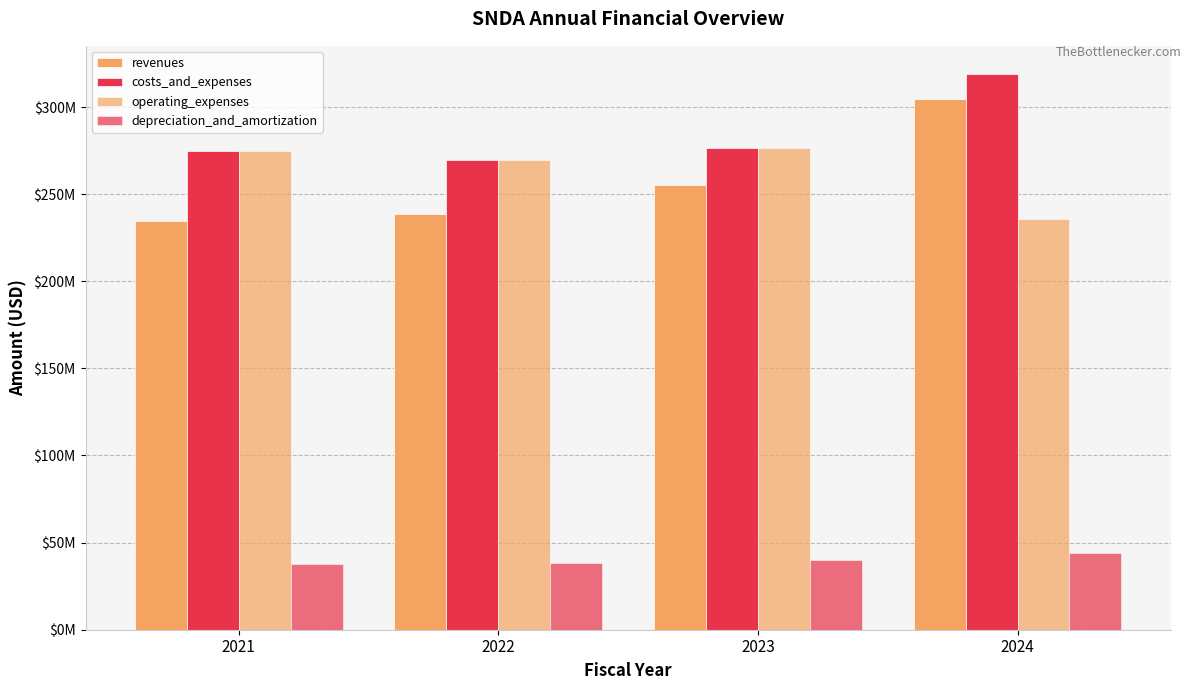

Does the chart contain stacked bars?

No